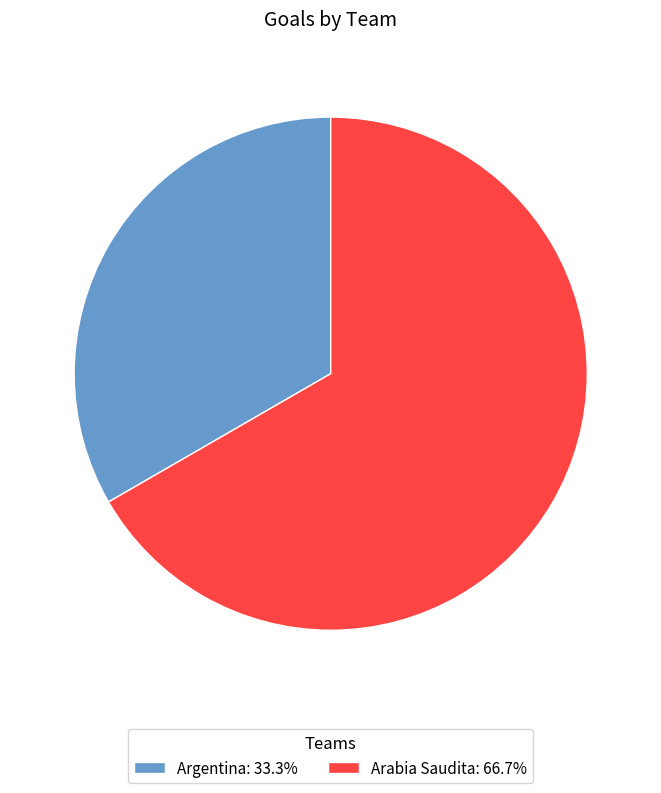

How many segments does this pie chart have?

2